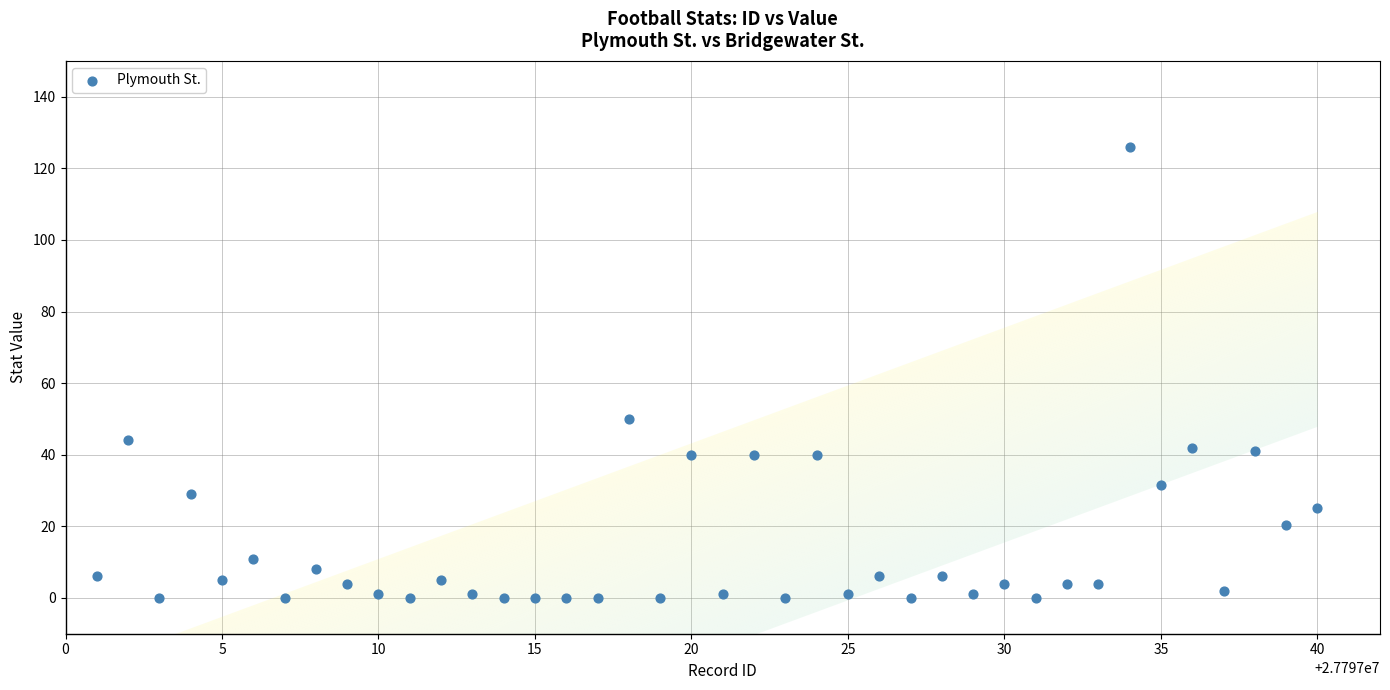

What Y value in the scatter plot is closest to 63?

50.0